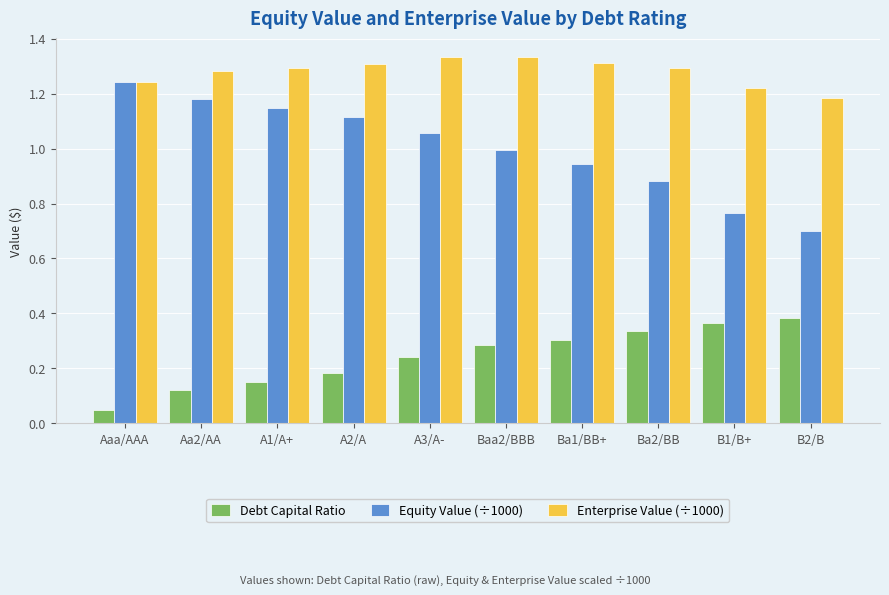

What is the difference between the second highest and minimum values in the Equity Value (÷1000) series?

0.5